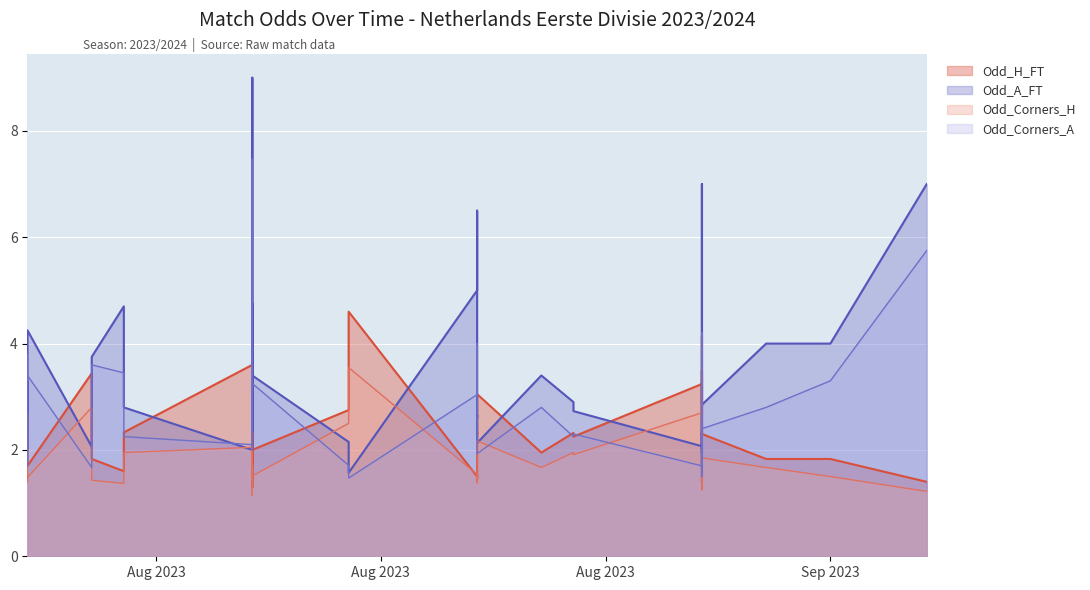

What is the maximum value for Odd_H_FT?

4.6